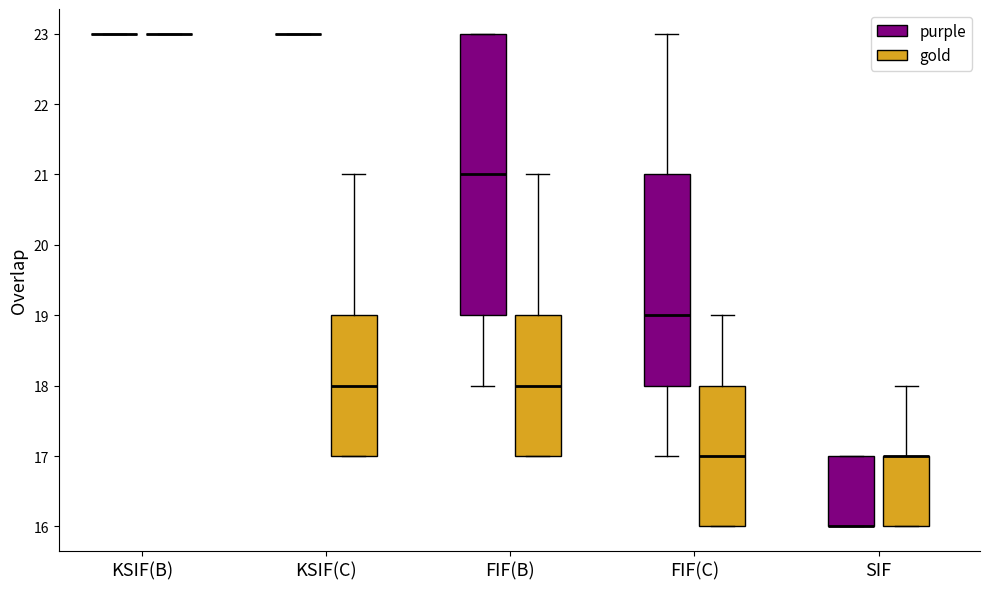

Comparing the boxes themselves (not the whiskers), which one is the tallest?

FIF(B) (purple)